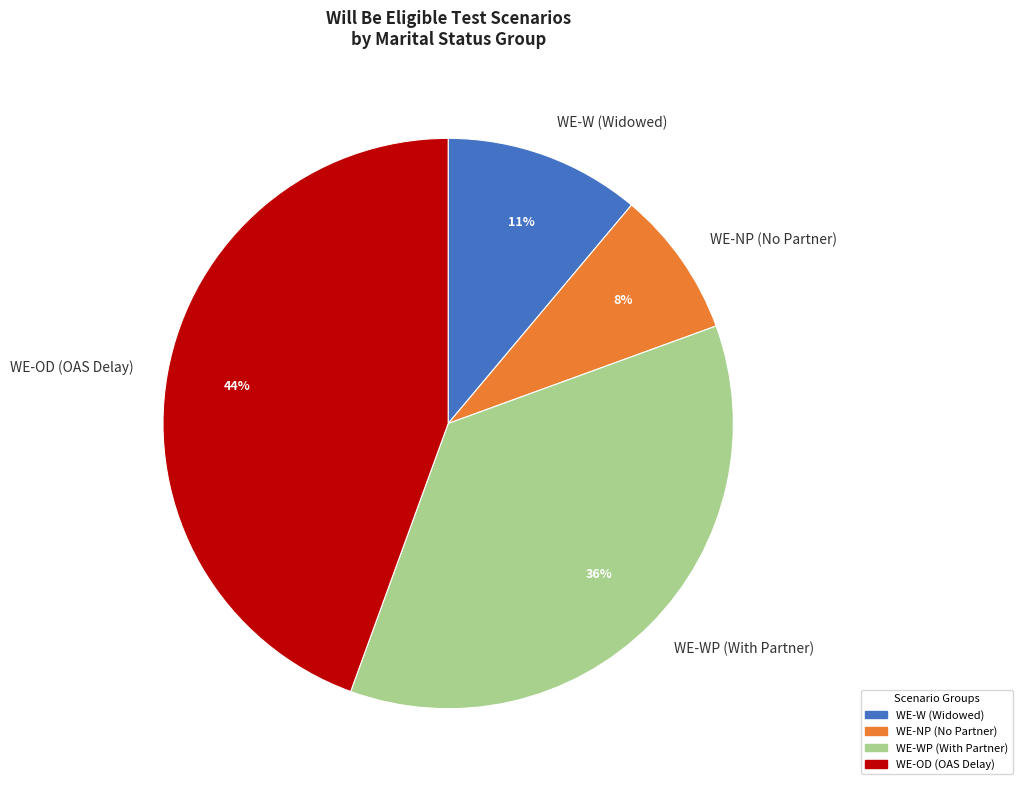

To the nearest percent, what percentage of the pie is WE-W (Widowed)?

11%